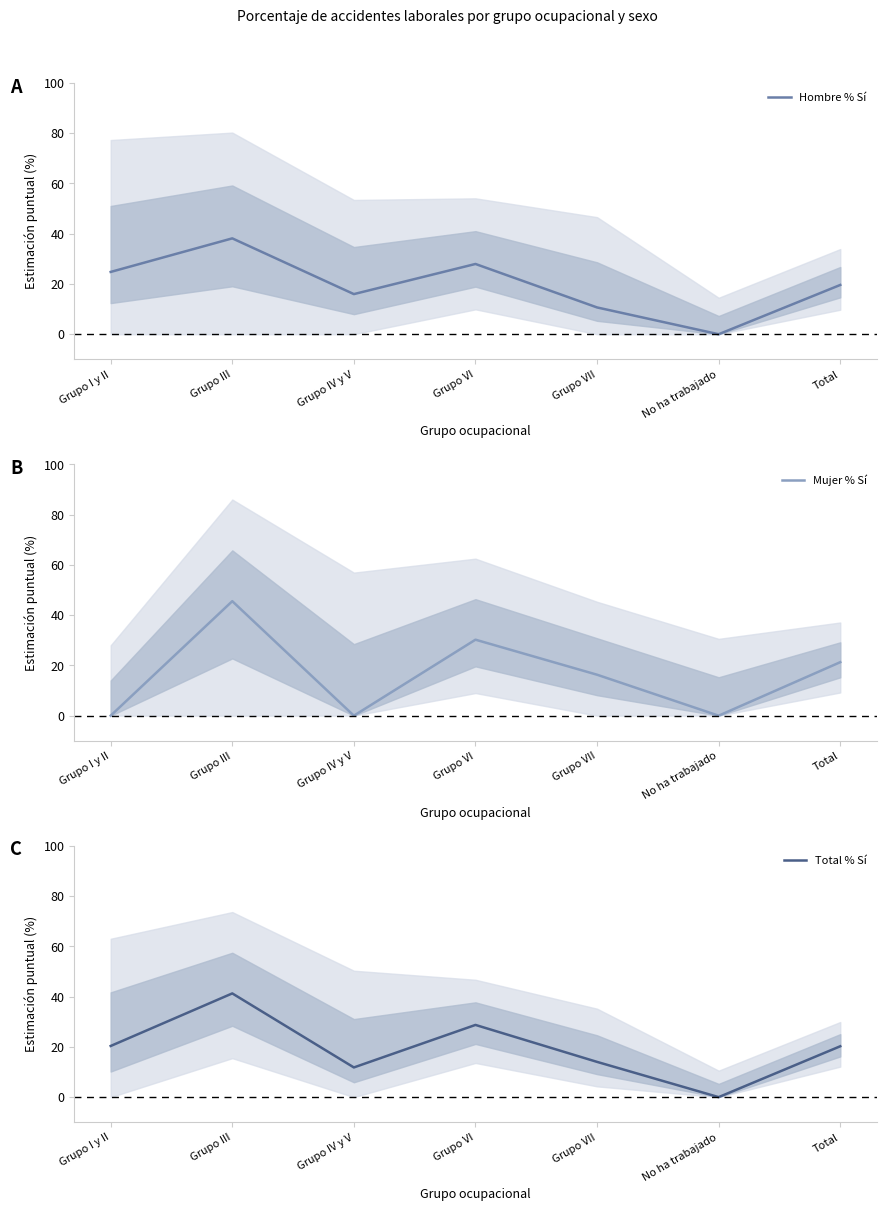

What is the total value across all series at Grupo VII?

41.0